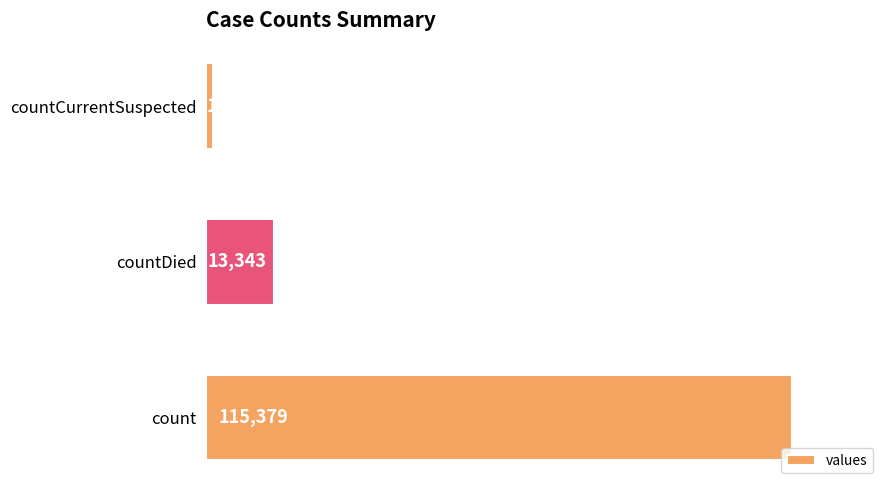

What is the difference between the maximum and minimum values?

113996